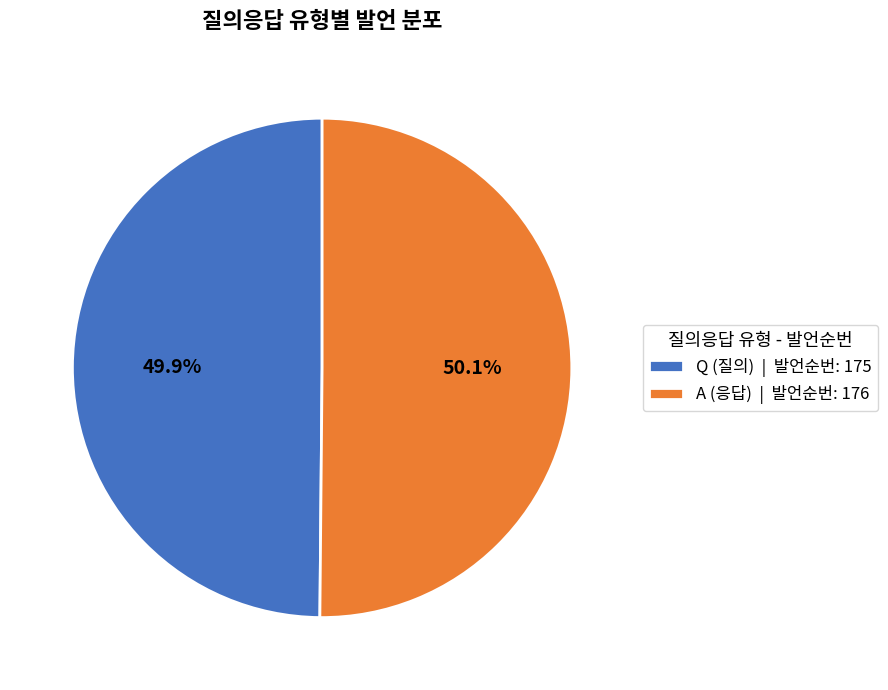

What is the ratio of the value at A (응답) | 발언순번: 176 to the value at Q (질의) | 발언순번: 175?

1.0